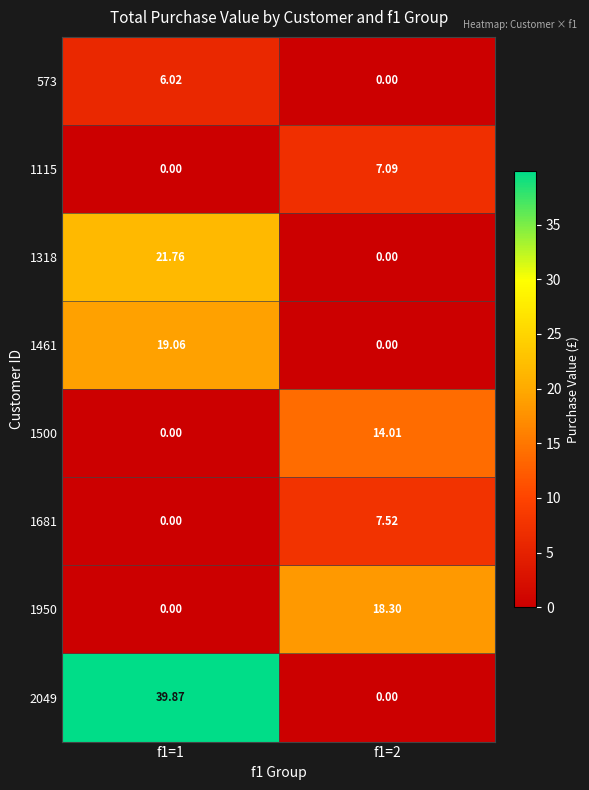

How many values in the 573 series are below 6?

1